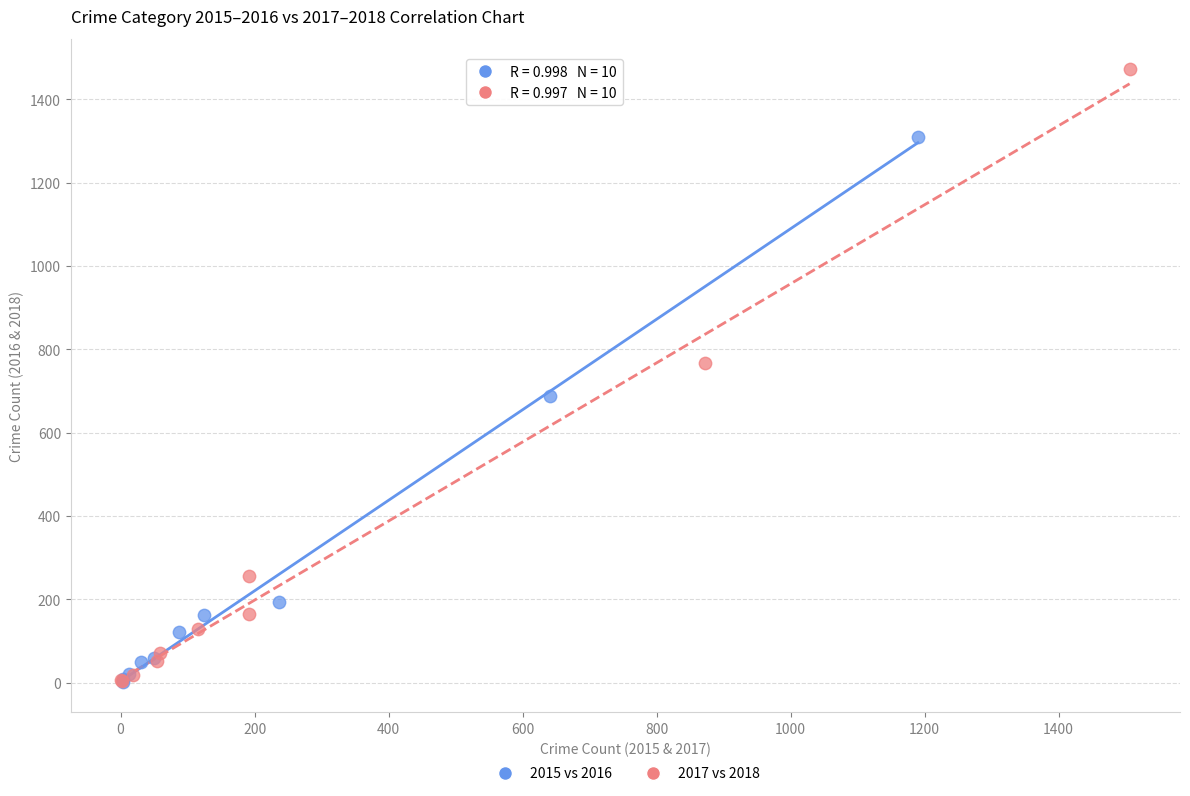

Which series reaches the maximum Y coordinate?

2017 vs 2018